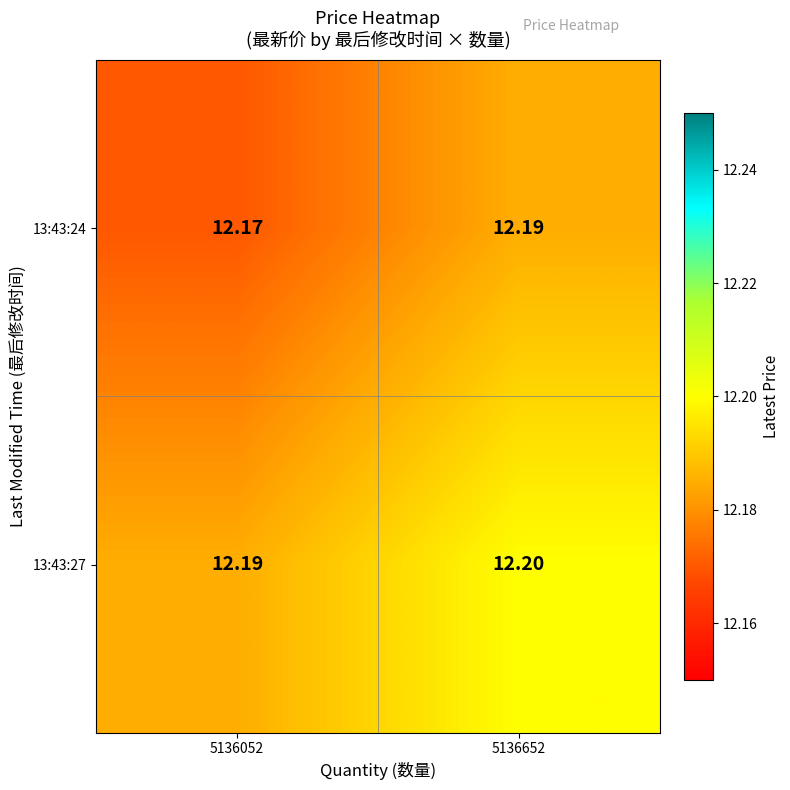

Is the value of 13:43:24 at 5136652 greater than the value of 13:43:27 at 5136652?

No